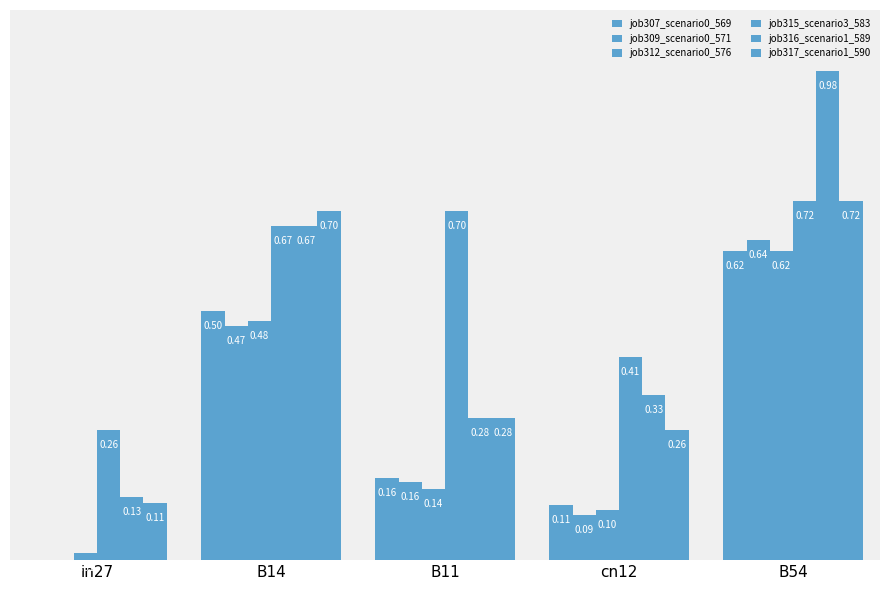

What is the spread (max minus min) of values at B54?

0.4